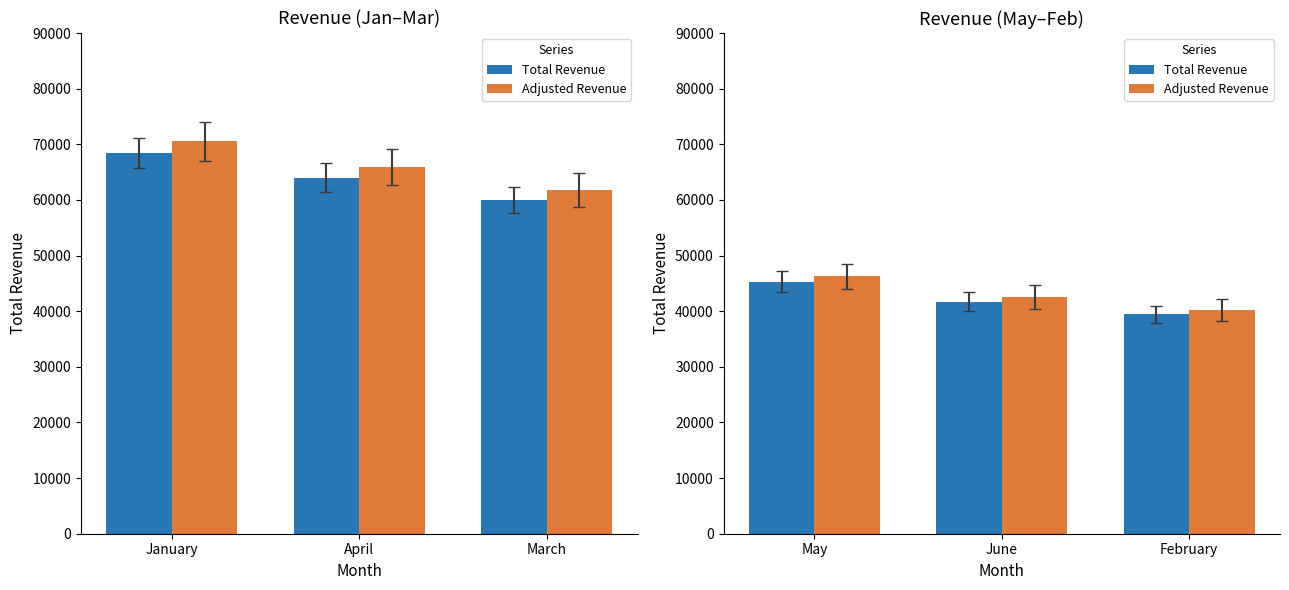

List the series in order of their peak value, highest first.

Adjusted Revenue, Total Revenue